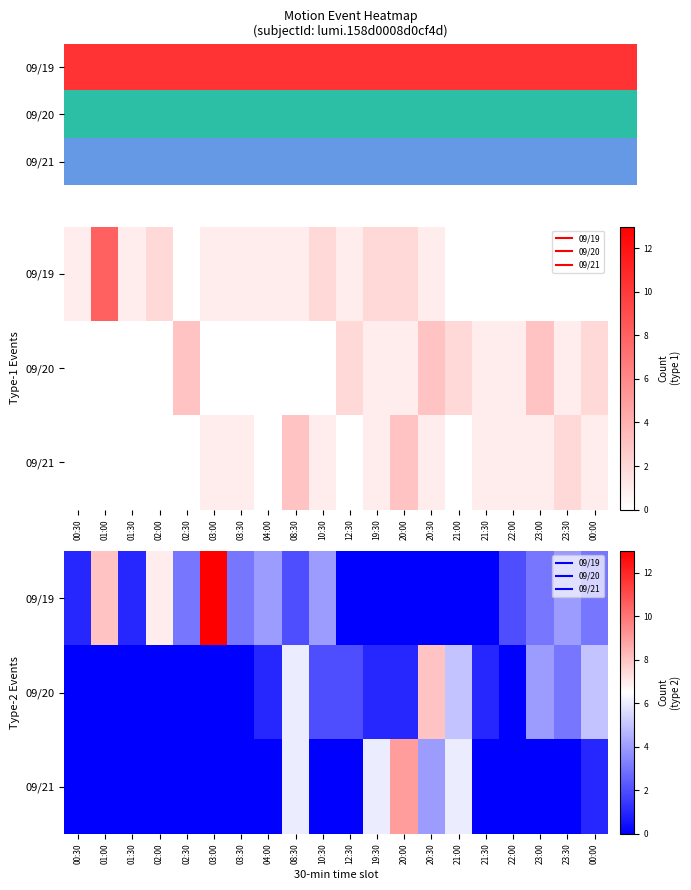

Rank the series by their maximum value, from highest to lowest.

09/19, 09/21, 09/20